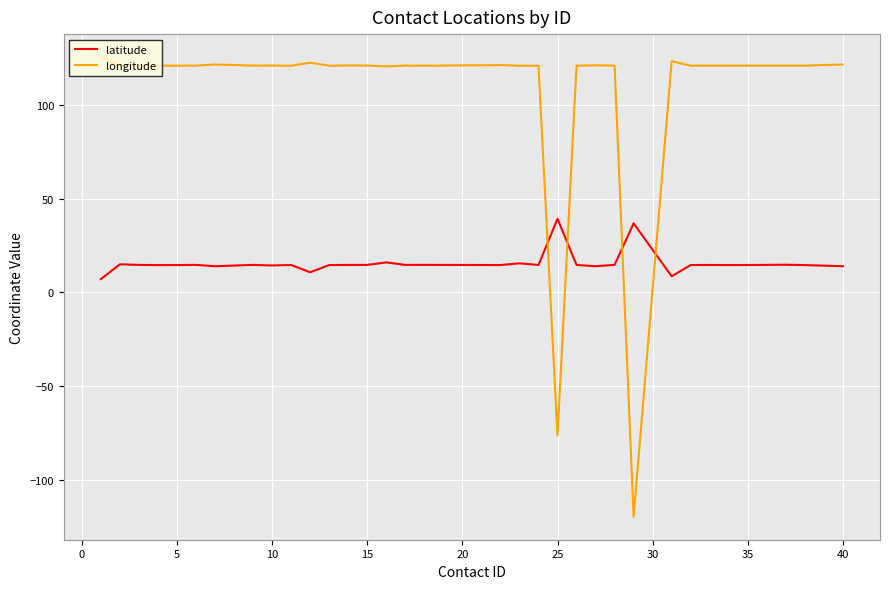

Which series has the largest range (max minus min)?

longitude